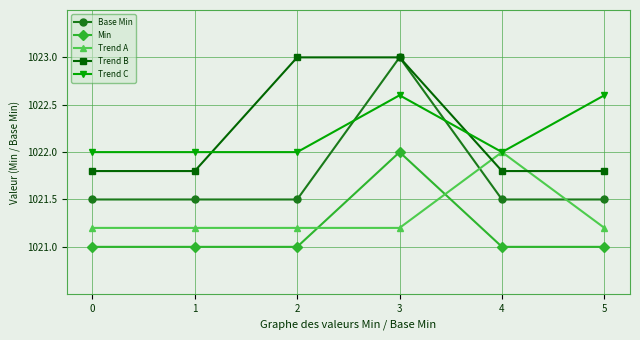

The value of Trend B at 0 is 1021.8. True or false?

True